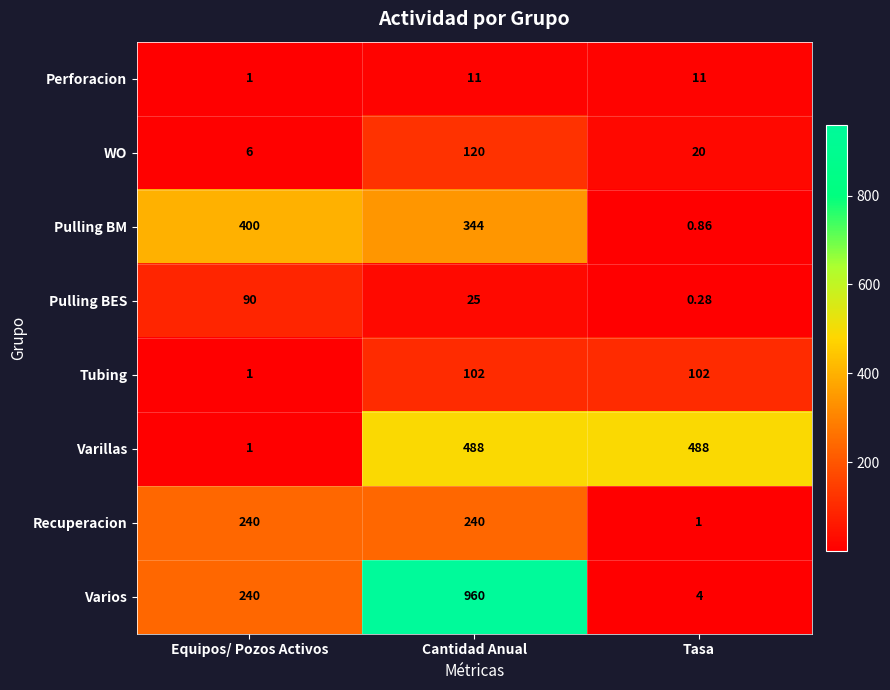

List the labels in order of Varios value, smallest first.

Tasa, Equipos/ Pozos Activos, Cantidad Anual